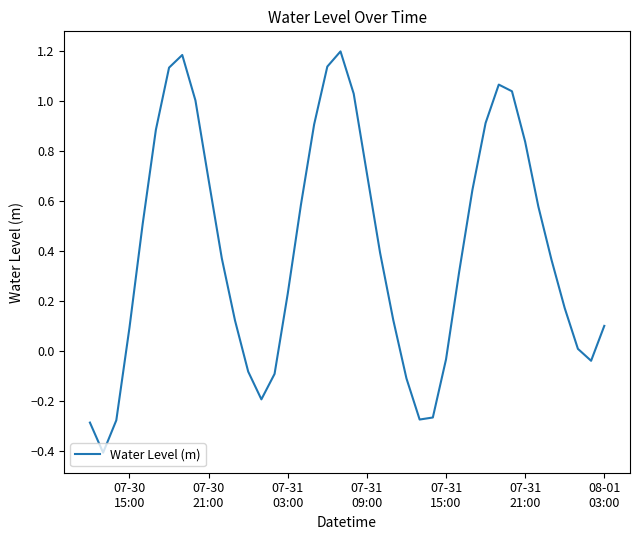

What is the difference between the maximum and minimum values?

1.6